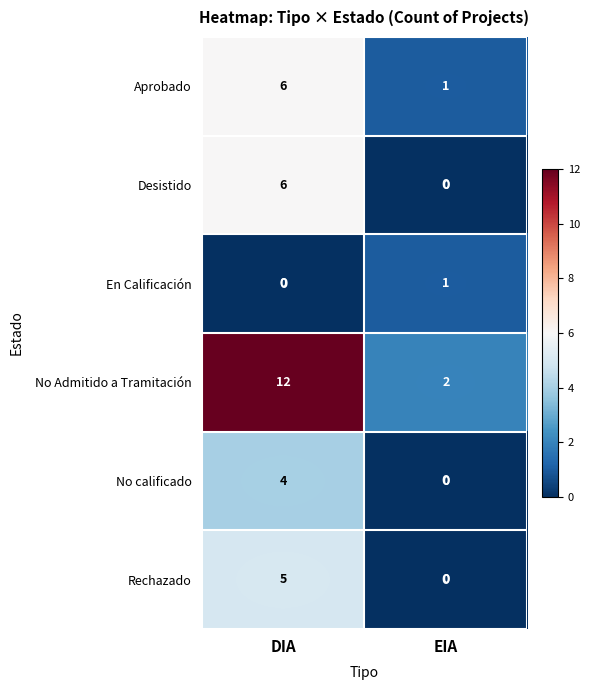

The Aprobado series shows 2 at EIA. True or false?

False